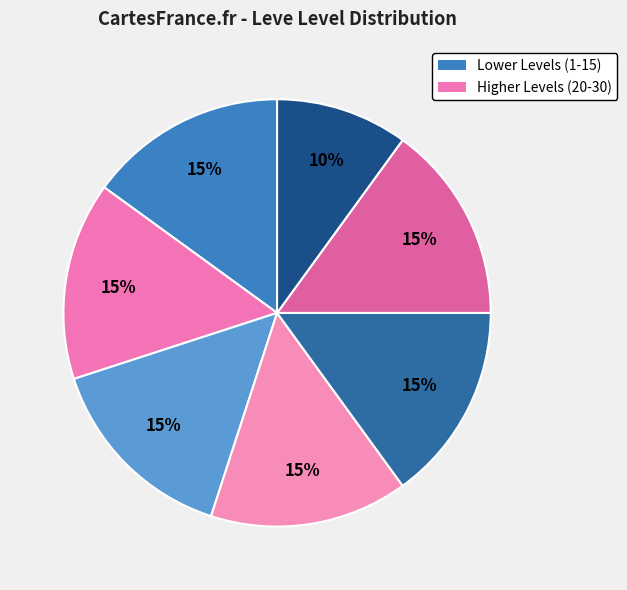

Which slice is the smallest?

Level 1